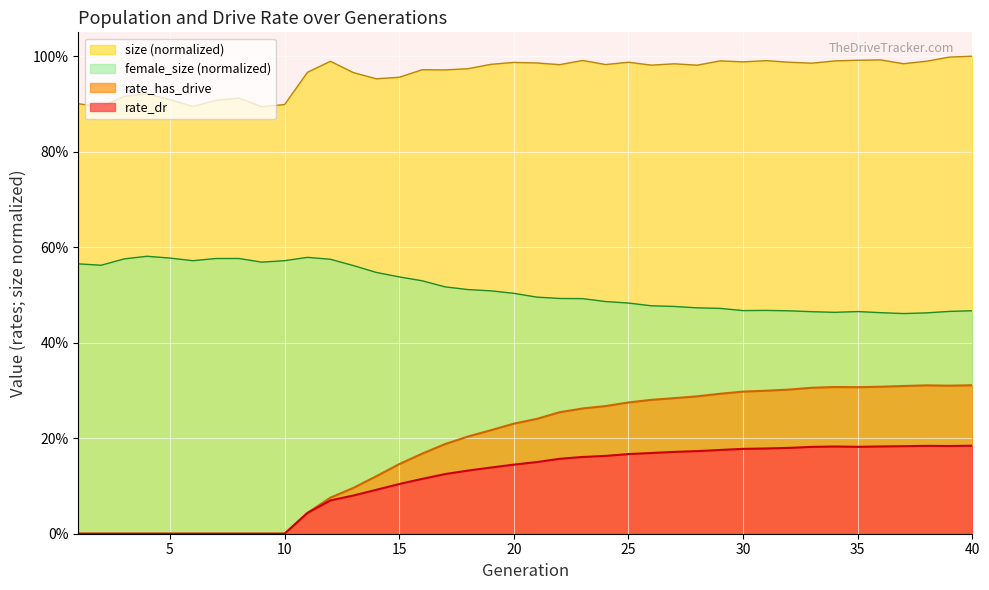

Does the chart display data point markers on the line(s)?

No